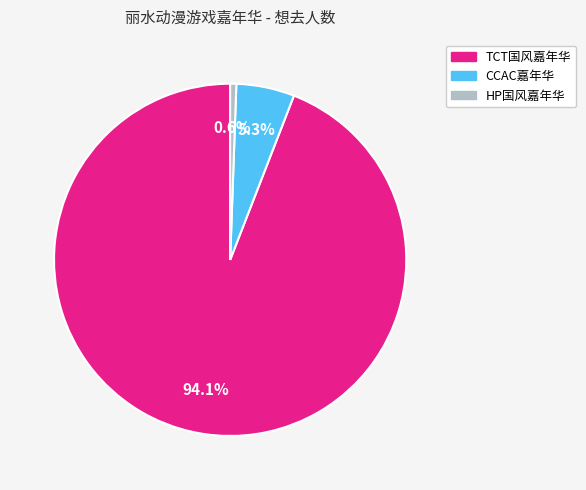

Is there a majority slice in this chart?

Yes